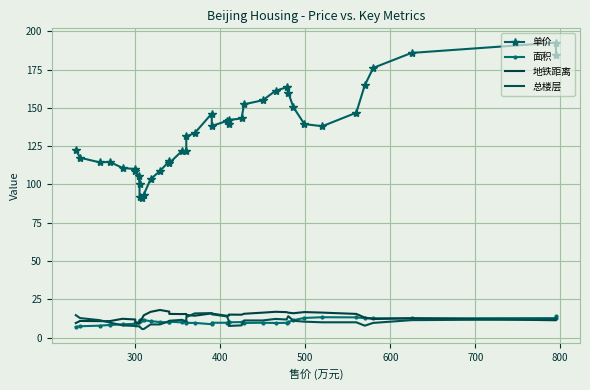

True or false: 面积 has more than 0 points higher than both neighbors.

True